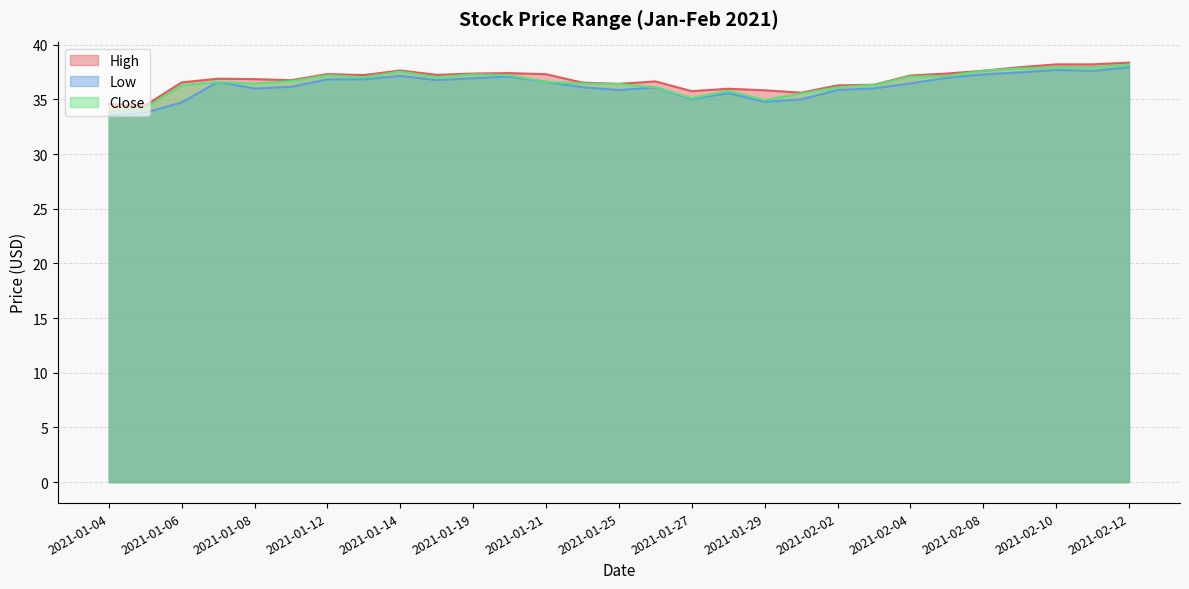

What is the label of the 29th point from the left?

2021-02-12